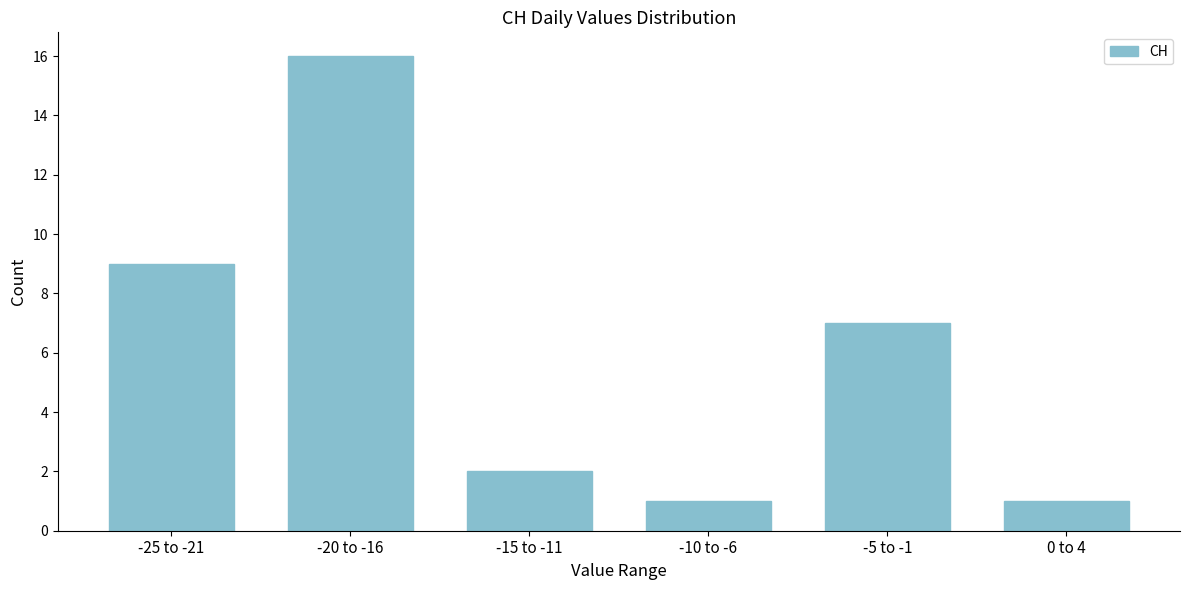

Reading left to right, transcribe all the data shown in this chart.

9	16	2	1	7	1